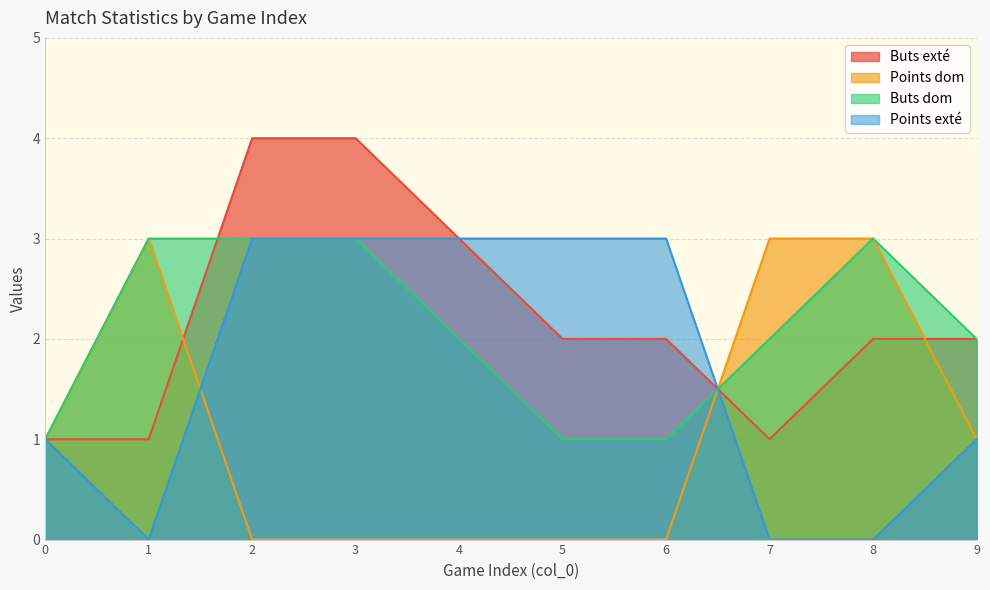

True or false: Buts dom has more than 1 interior local peaks.

False